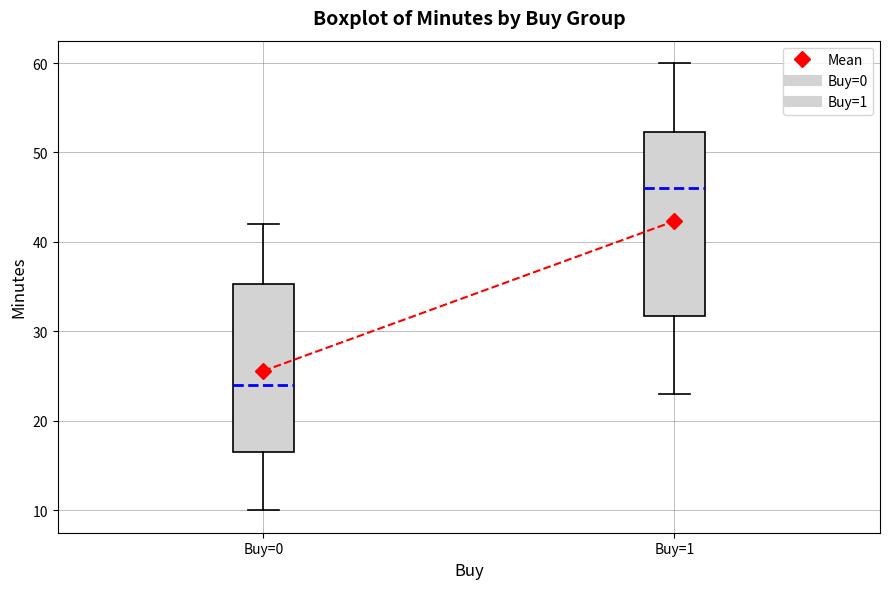

Comparing the boxes themselves (not the whiskers), which one is the tallest?

Buy=1